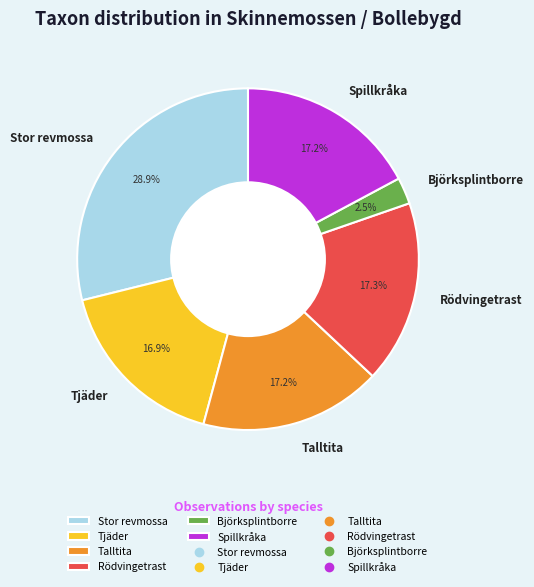

How many slices are in this pie chart?

6